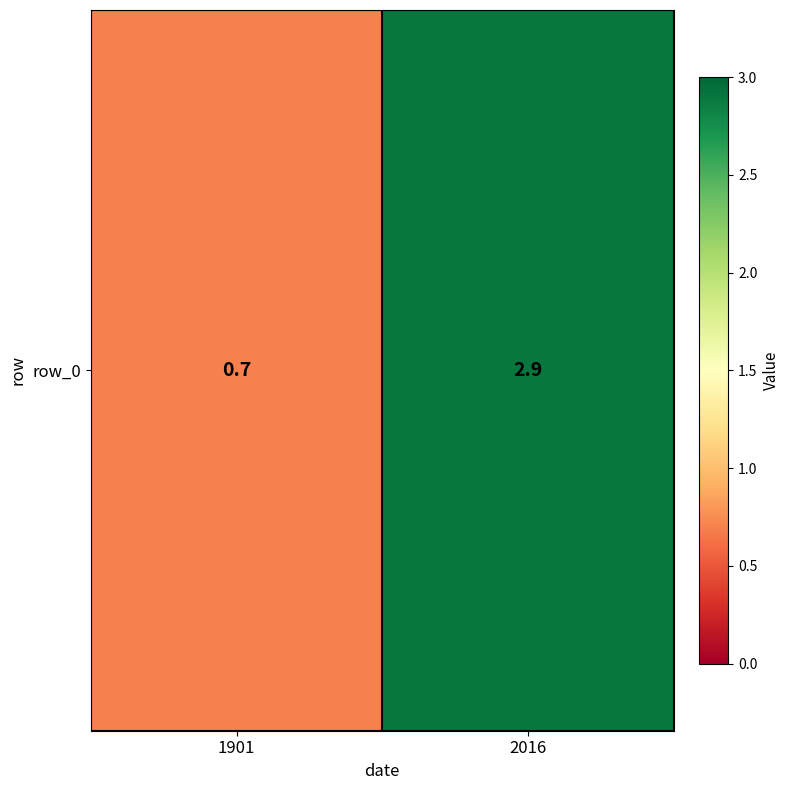

Where does the data first go above 2?

2016